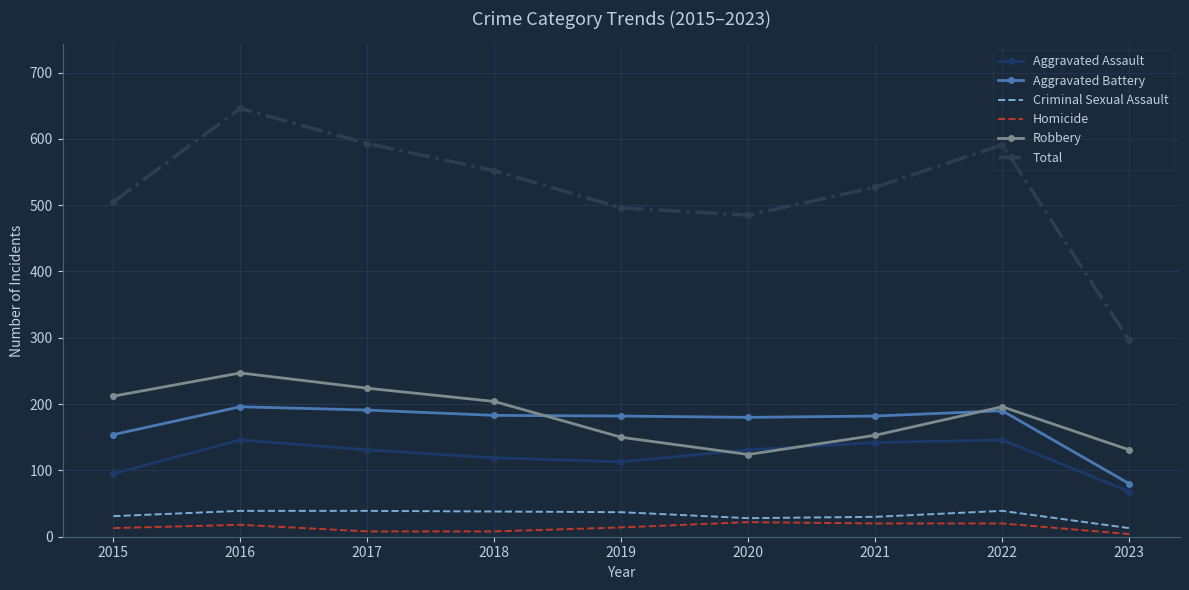

What is the maximum value shown in the chart?

646